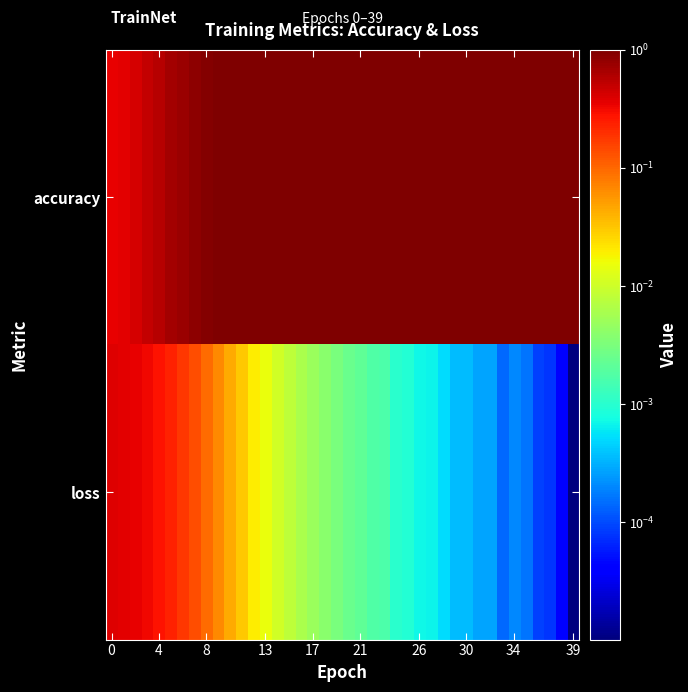

Reading right to left, what are all the values shown in this chart?

accuracy: 1.0	1.0	1.0	1.0	1.0	1.0	1.0	1.0	1.0	1.0	1.0	1.0	1.0	1.0	1.0	1.0	1.0	1.0	1.0	1.0	1.0	1.0	1.0	1.0	1.0	1.0	1.0	1.0	1.0	1.0	1.0	0.9	0.9	0.8	0.7	0.6	0.5	0.4	0.4	0.4
loss: 0.0	0.0	0.0	0.0	0.0	0.0	0.0	0.0	0.0	0.0	0.0	0.0	0.0	0.0	0.0	0.0	0.0	0.0	0.0	0.0	0.0	0.0	0.0	0.0	0.0	0.0	0.0	0.0	0.0	0.0	0.1	0.1	0.1	0.2	0.2	0.3	0.3	0.3	0.4	0.4